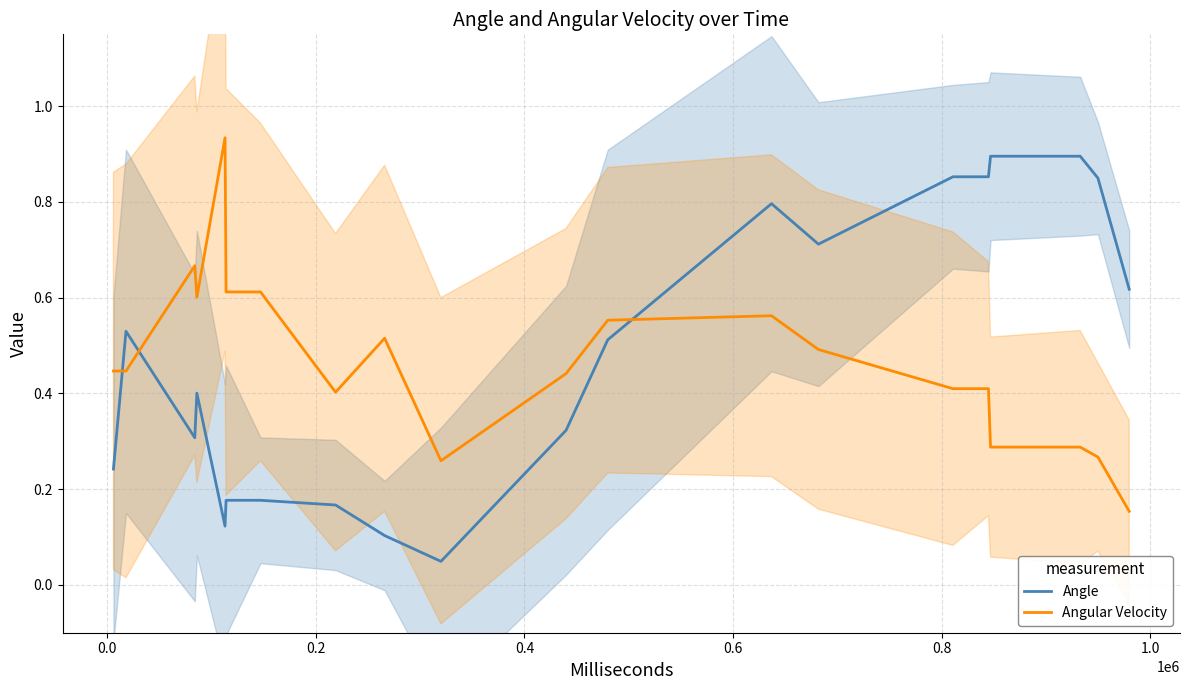

How many times do Angle and Angular Velocity cross each other?

3